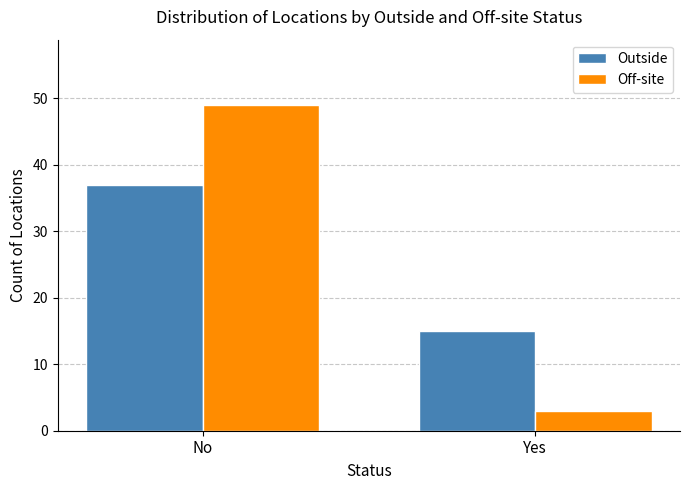

Reading left to right, extract all data points from this chart.

Outside: 37	15
Off-site: 49	3